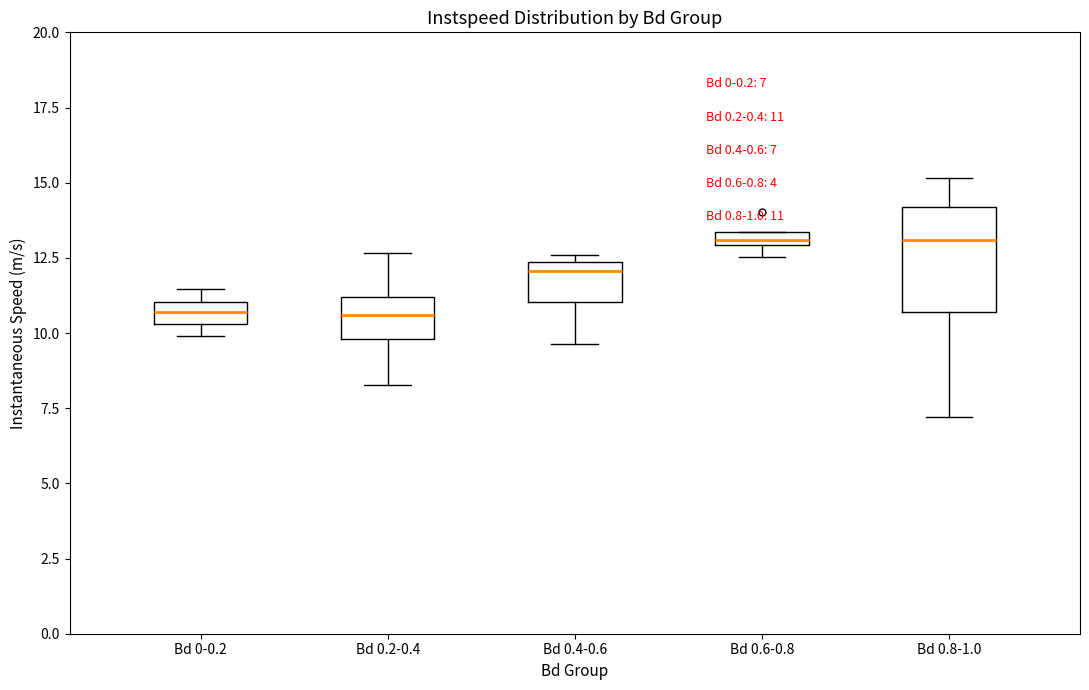

Comparing the boxes themselves (not the whiskers), which one is the tallest?

Bd 0.8-1.0